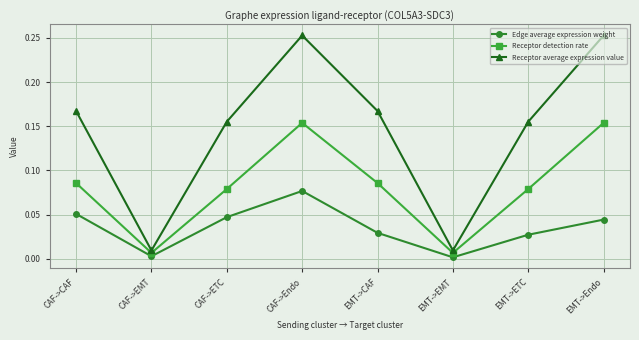

At how many categories does at least one series exceed 0?

8